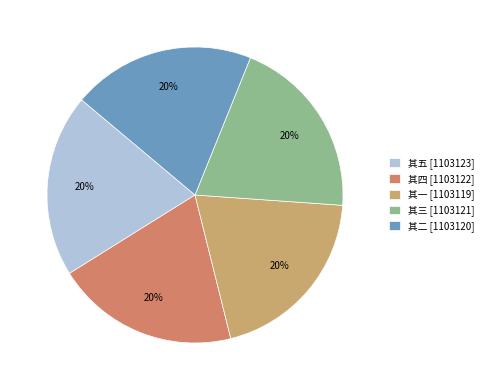

Combined, do 其五 [1103123] and 其四 [1103122] account for over 50%?

No